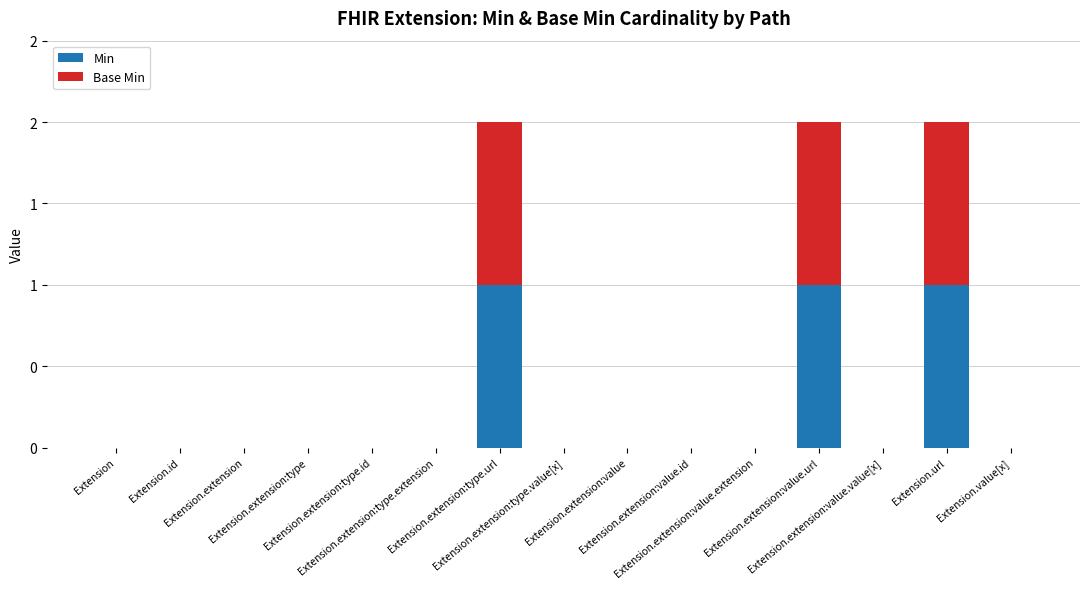

The value of Base Min at Extension.extension:value.url is 1. True or false?

True